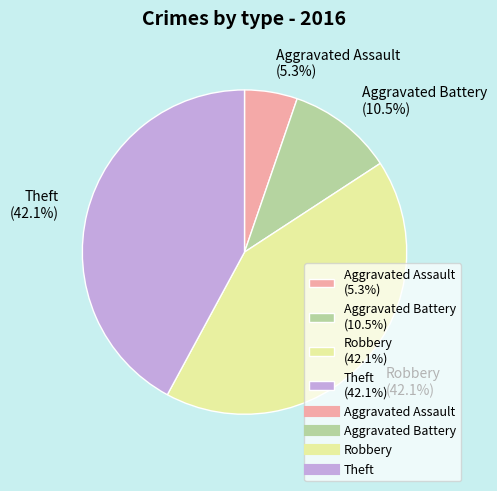

What portion of the pie excludes Aggravated Battery?

89.5%